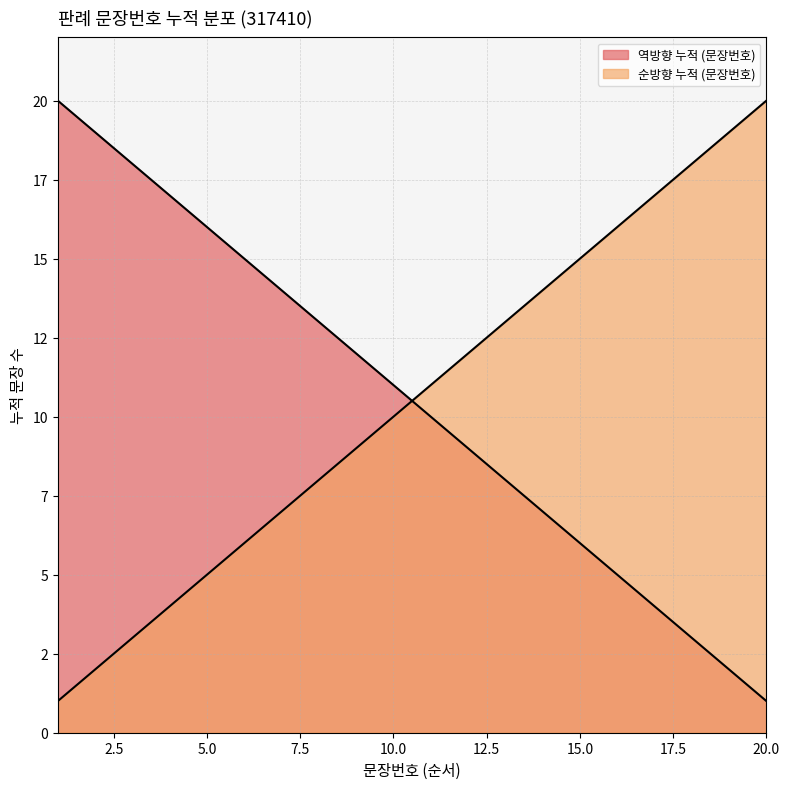

What is the difference between the maximum and minimum values?

19